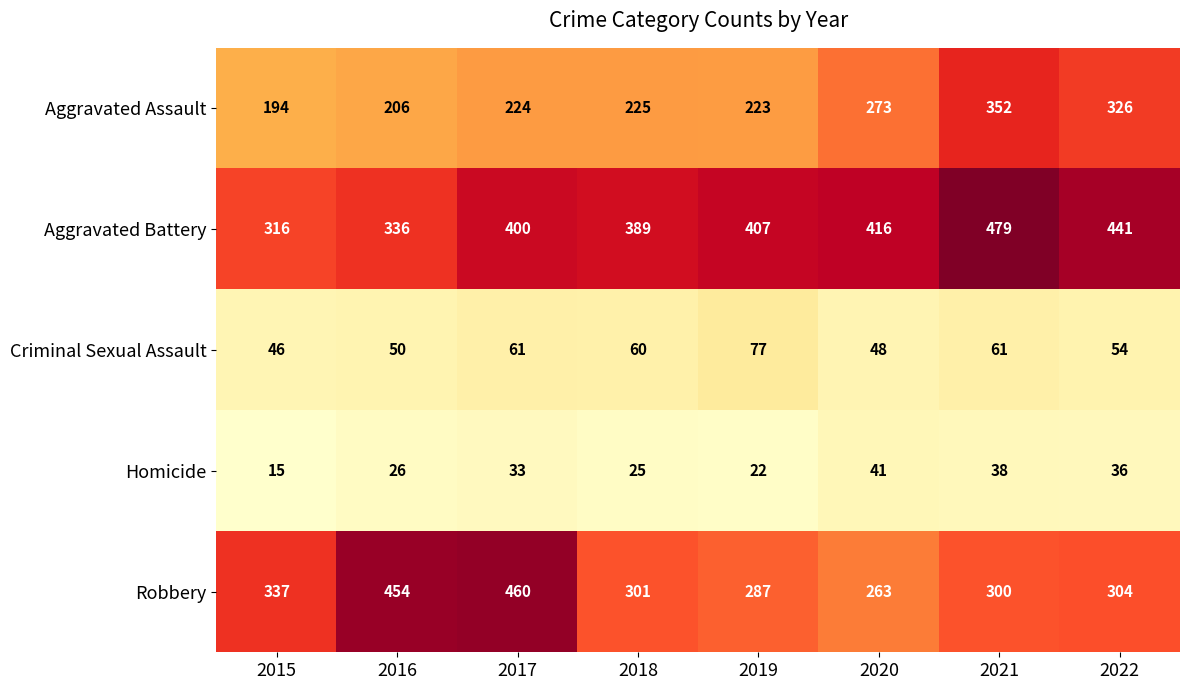

What is the minimum value shown in the chart?

15